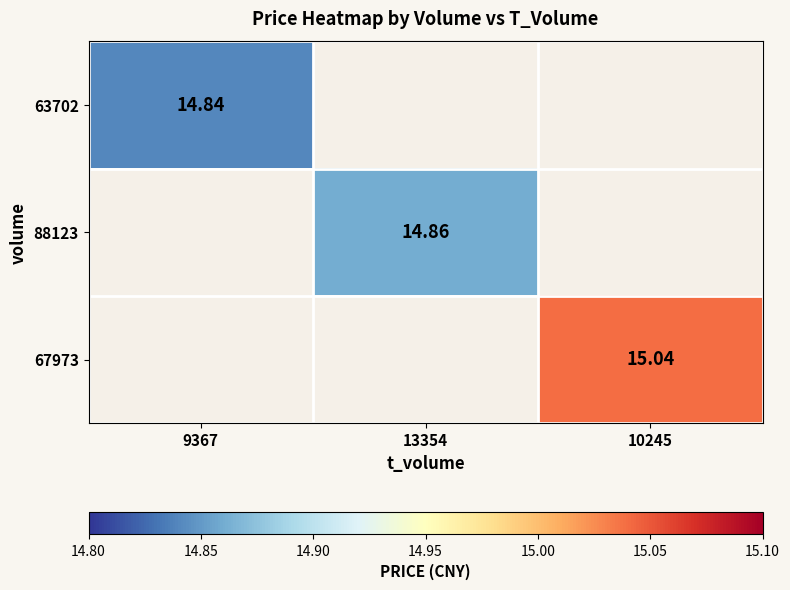

Is the value of 88123 at 13354 greater than the value of 67973 at 10245?

No